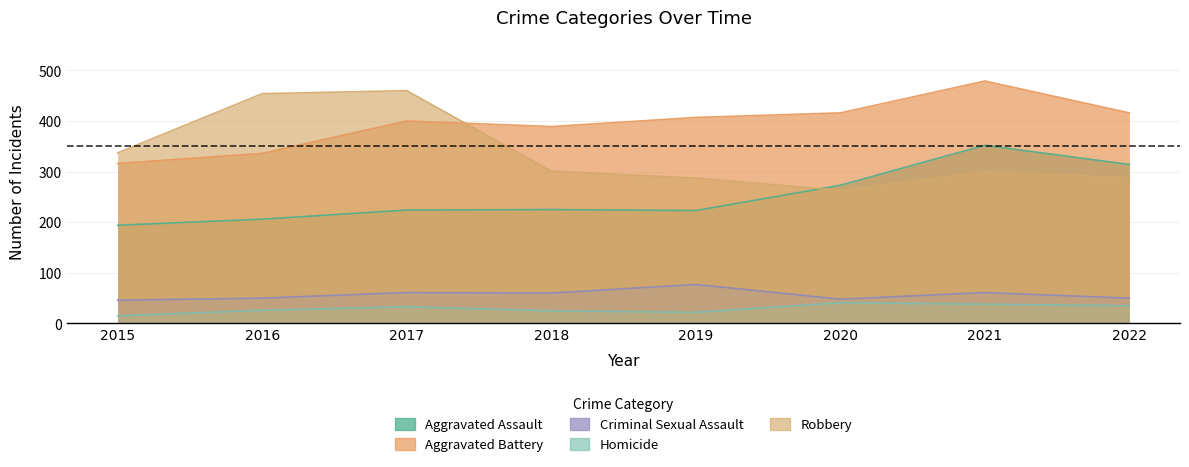

Where does the Homicide series first go above 33?

2020